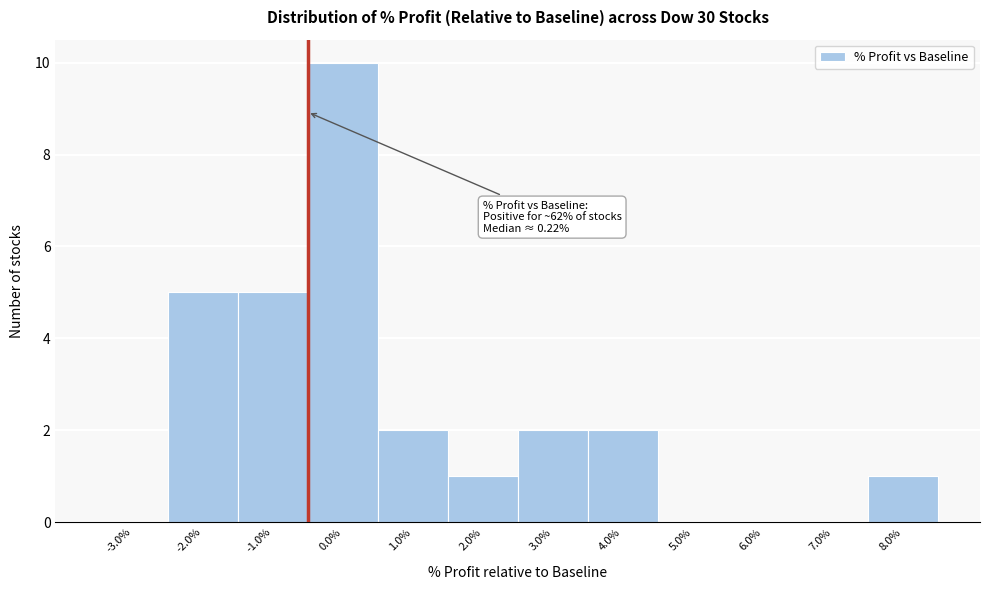

Reading left to right, list all the values displayed in this chart.

-3.0%=0	-2.0%=5	-1.0%=5	0.0%=10	1.0%=2	2.0%=1	3.0%=2	4.0%=2	5.0%=0	6.0%=0	7.0%=0	8.0%=1